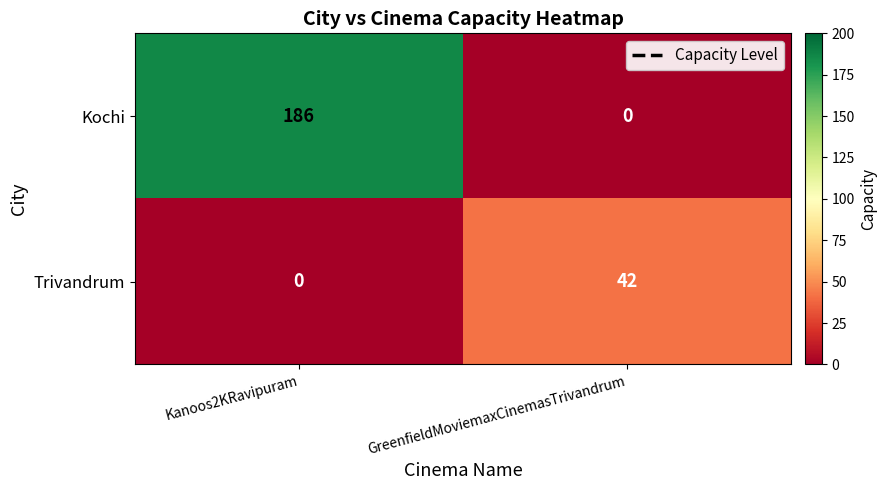

How many positive values does the Trivandrum series have?

1